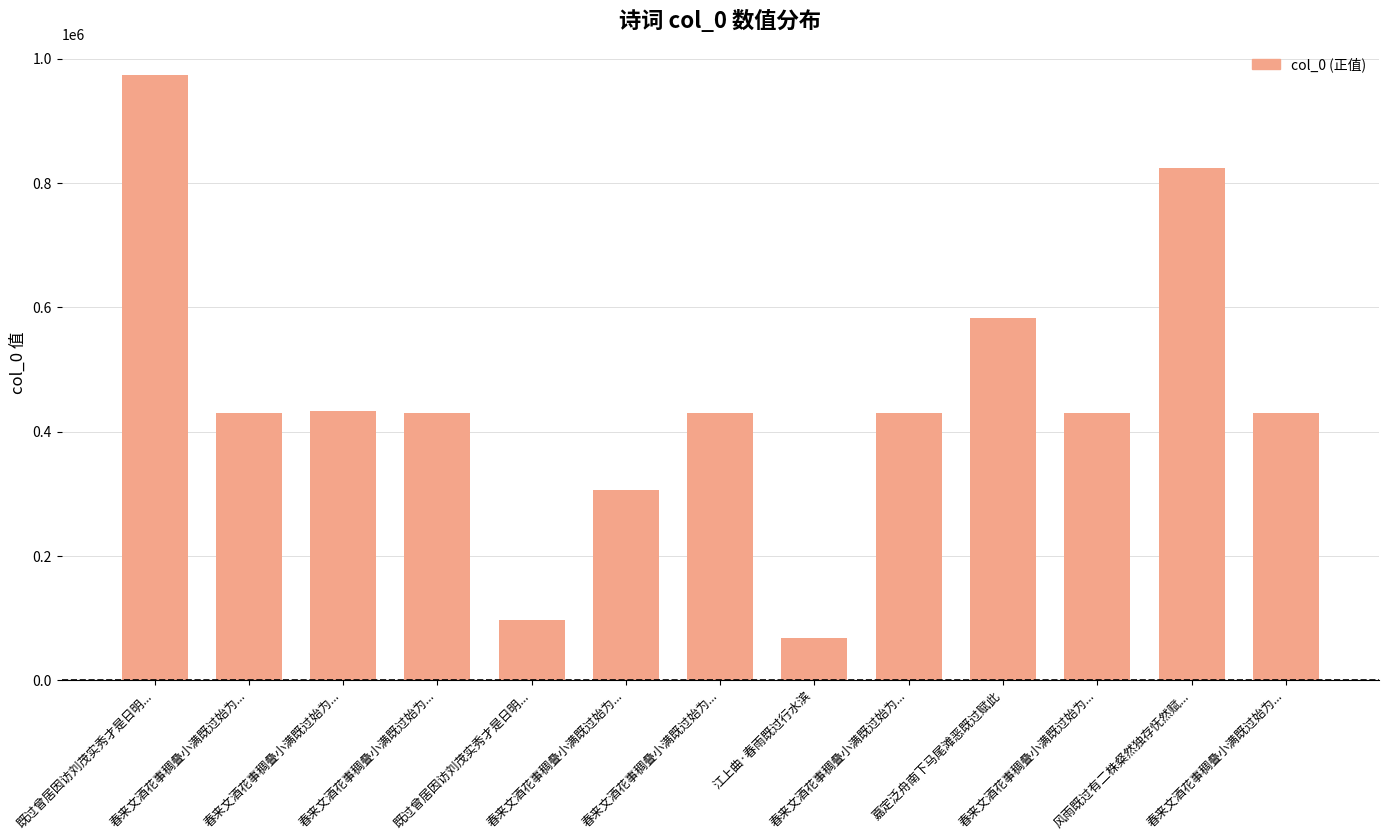

What is the approximate value at 春来文酒花事稠叠小满既过始为...?

429952